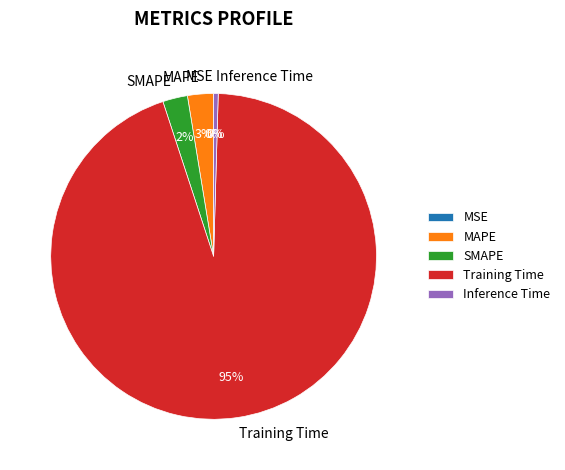

To the nearest percent, what percentage of the pie is Training Time?

95%